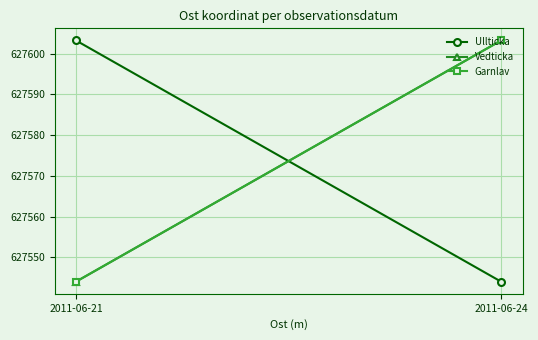

Which series changed the most between 2011-06-21 and 2011-06-24?

Ullticka